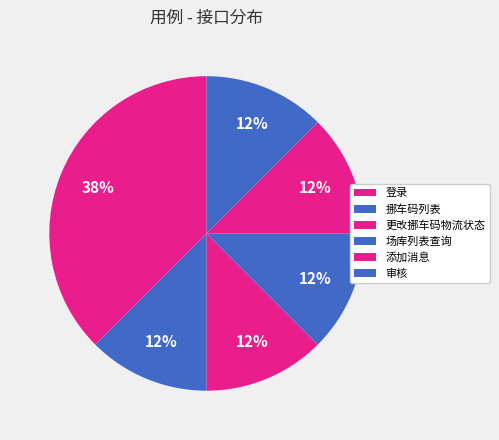

What is the total percentage of 场库列表查询 and 审核?

25.0%